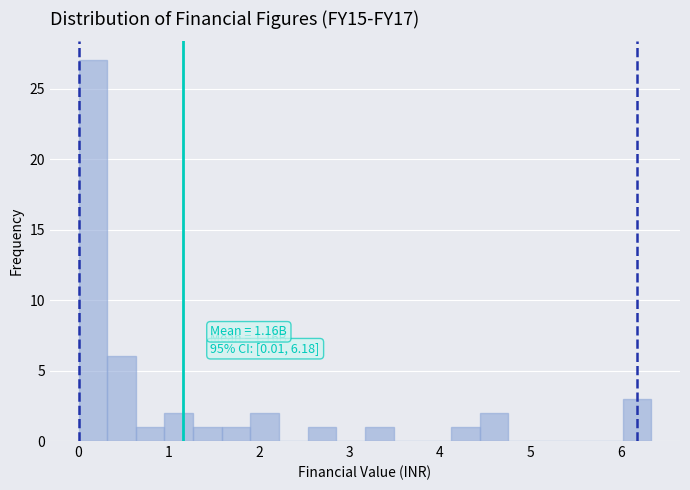

Read against the x-axis, roughly where is the centre of the tallest bar?

0.2